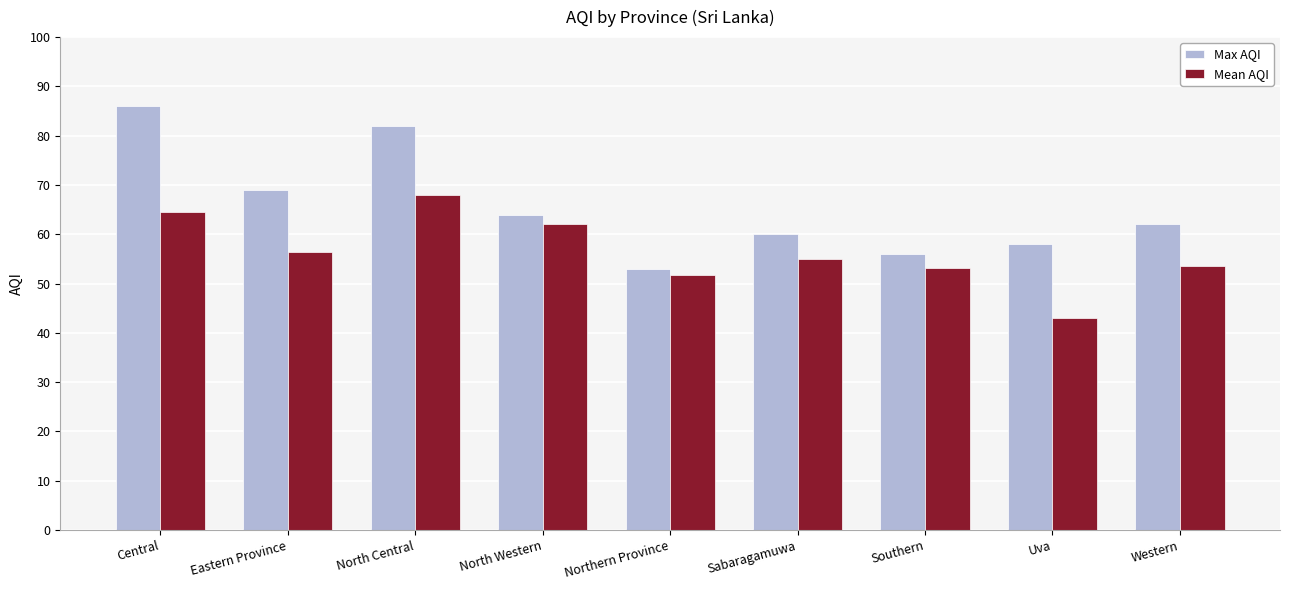

Which series has the largest total across all categories?

Max AQI